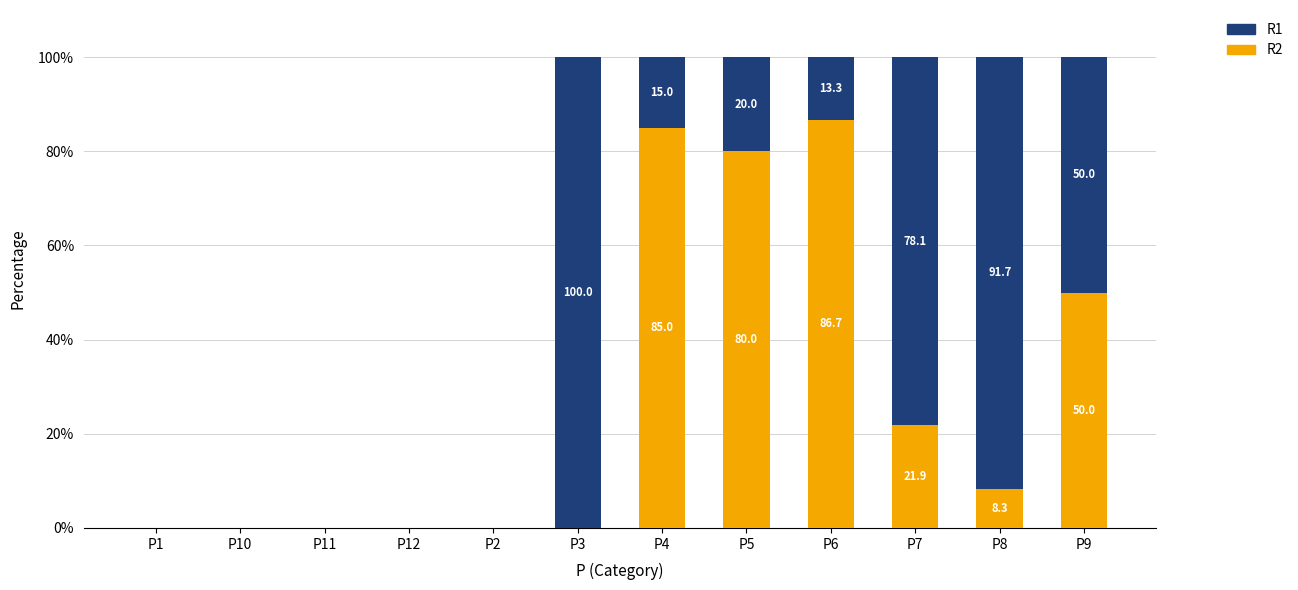

Where does the R2 series first go above 8?

P4